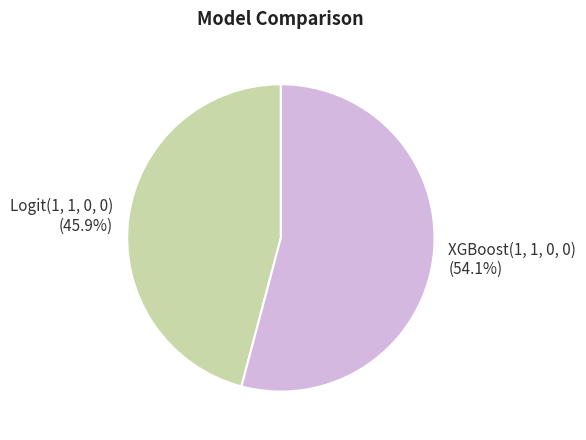

What is the largest slice in the pie chart?

XGBoost(1, 1, 0, 0)